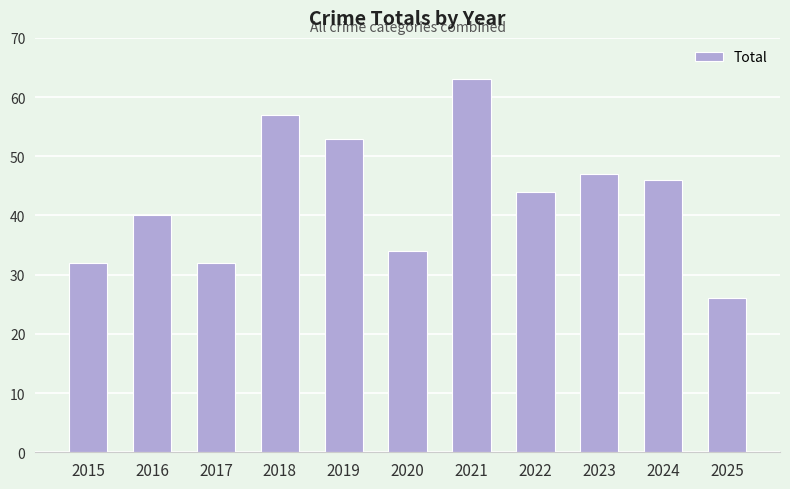

At which label does the data first exceed 44?

2018